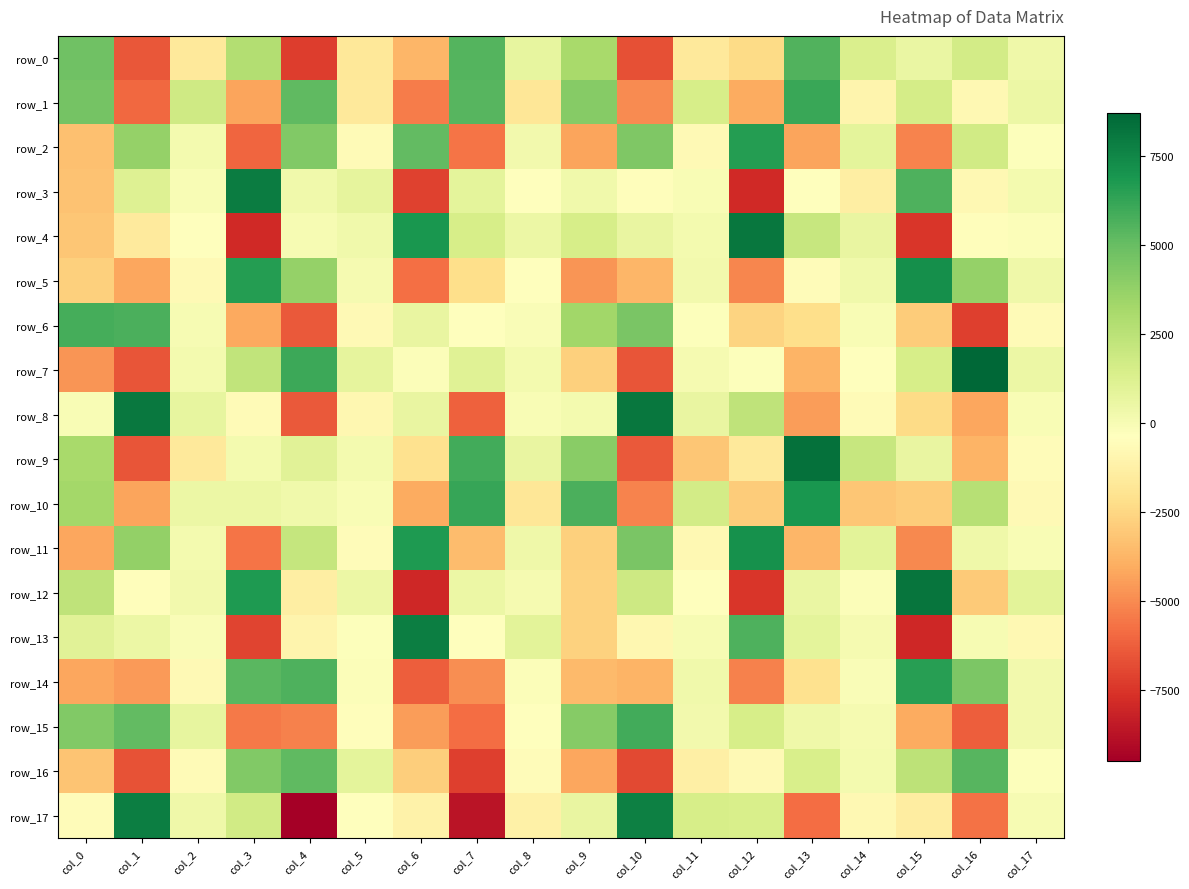

List the series in order of their peak value, highest first.

row_7, row_9, row_12, row_8, row_4, row_3, row_13, row_17, row_5, row_11, row_10, row_2, row_14, row_1, row_15, row_6, row_0, row_16